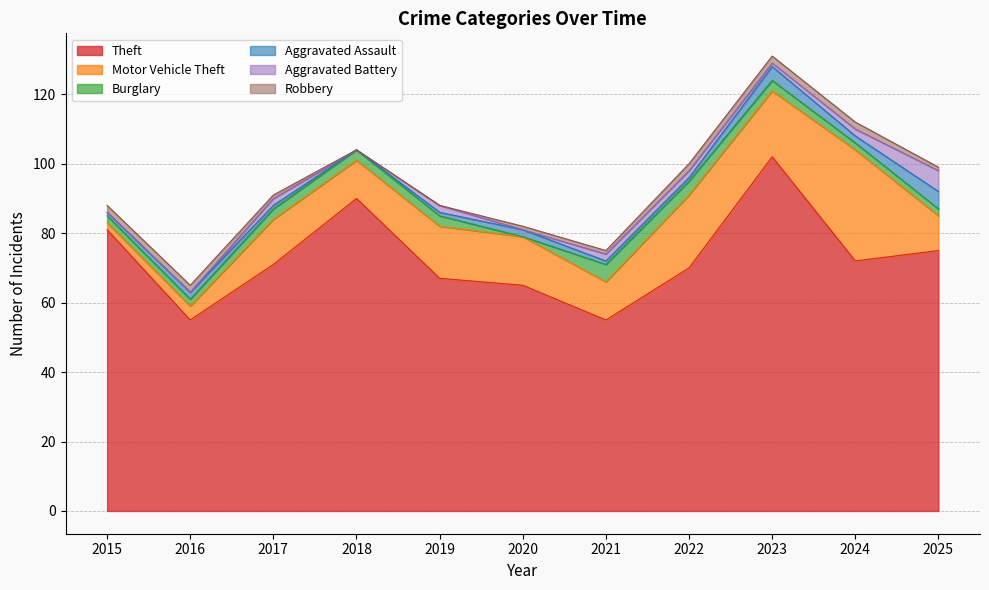

What is the sum of all Robbery values?

14